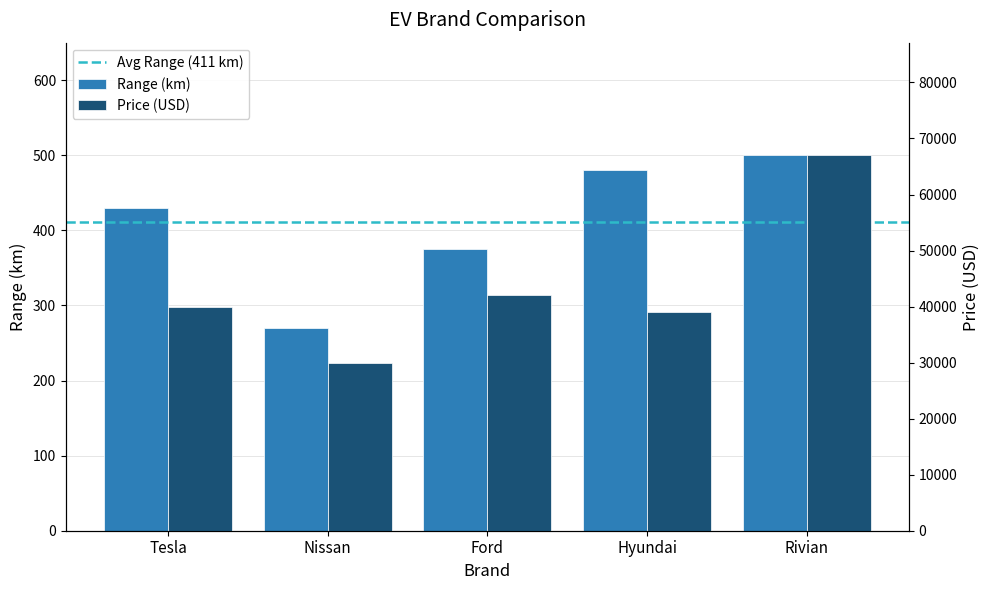

At which label is Price (USD) closest to 48500?

Ford